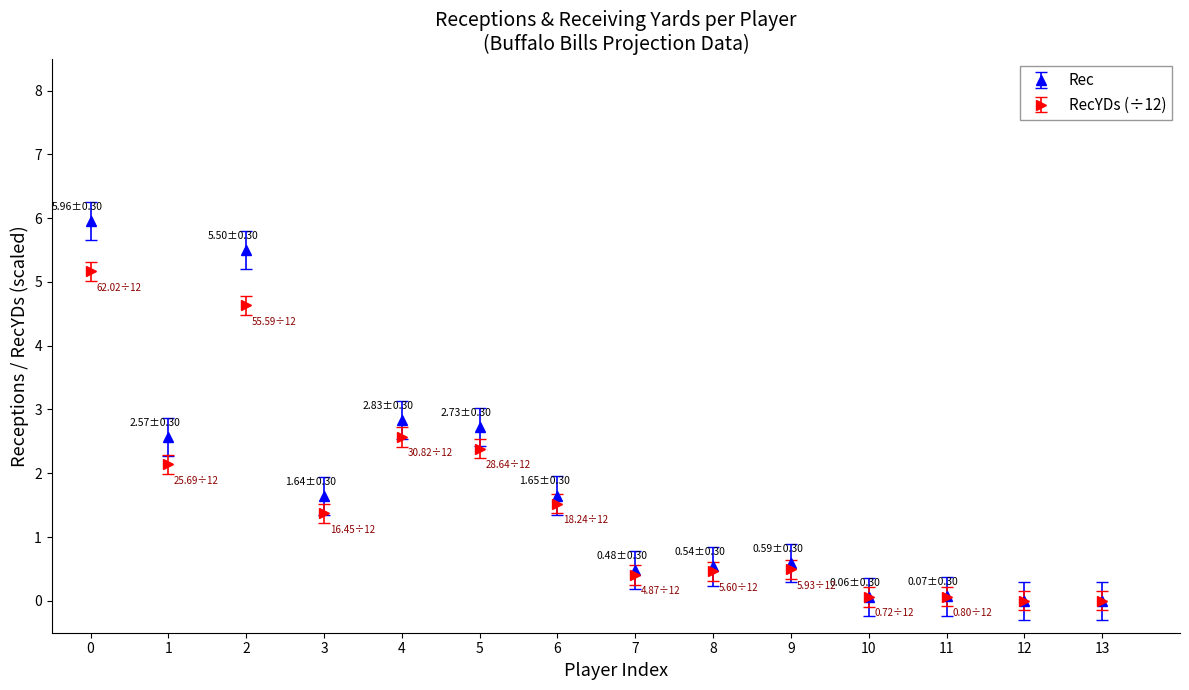

What is the spread (max minus min) of values at 0?

0.8